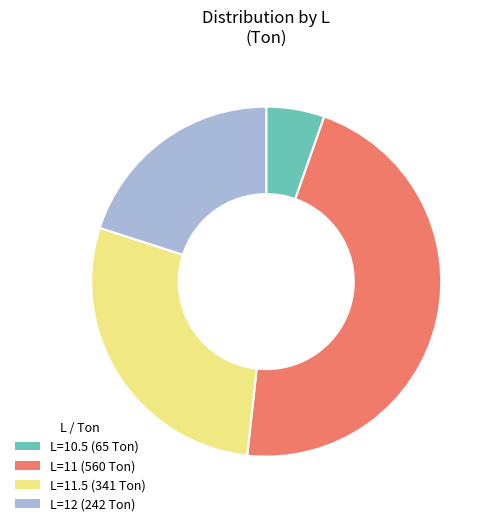

True or false: L=11 (560 Ton) accounts for 58% of the total.

False